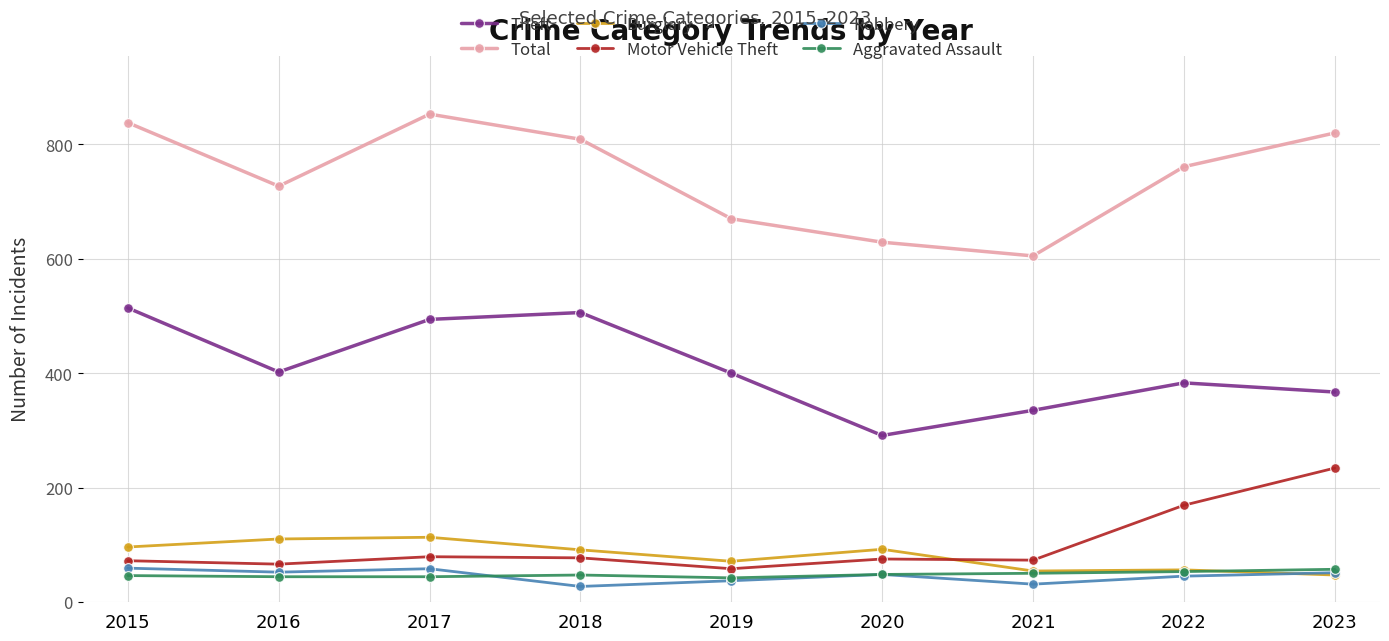

What are all the series names shown in the legend?

Theft, Total, Burglary, Motor Vehicle Theft, Robbery, Aggravated Assault